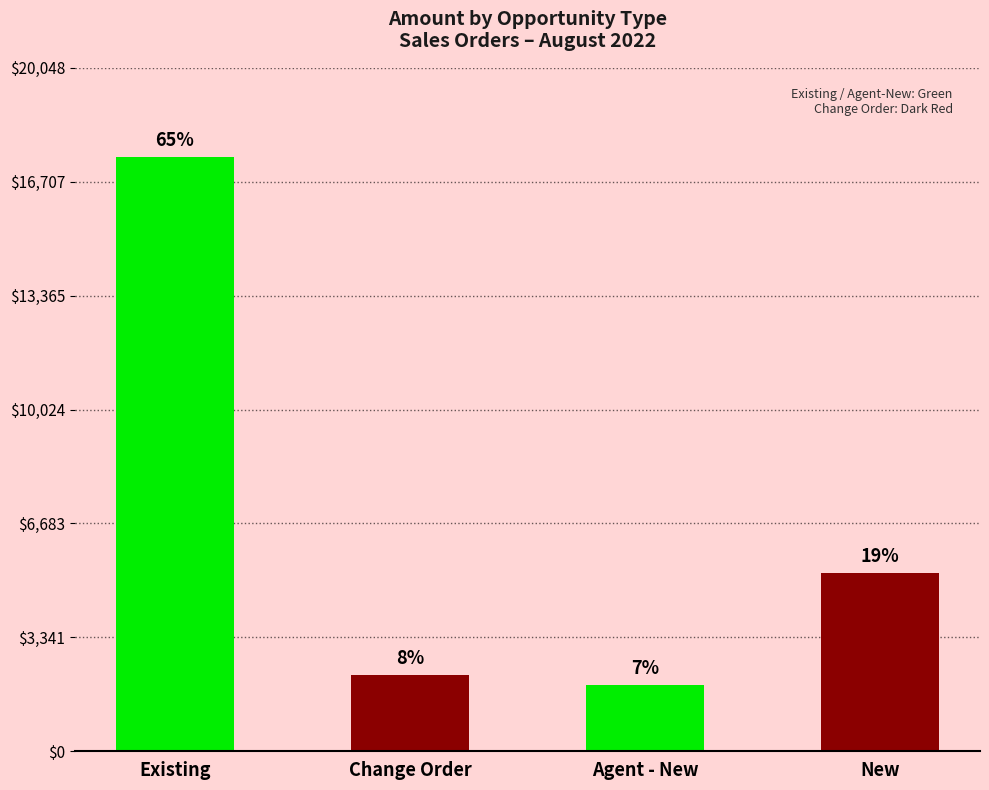

Does the chart contain any negative values?

No